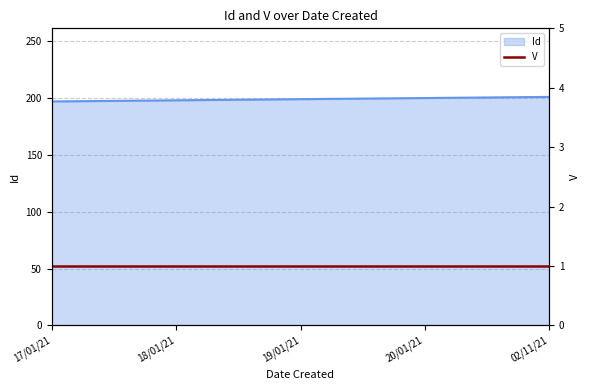

What is the approximate value at 19/01/21?

199